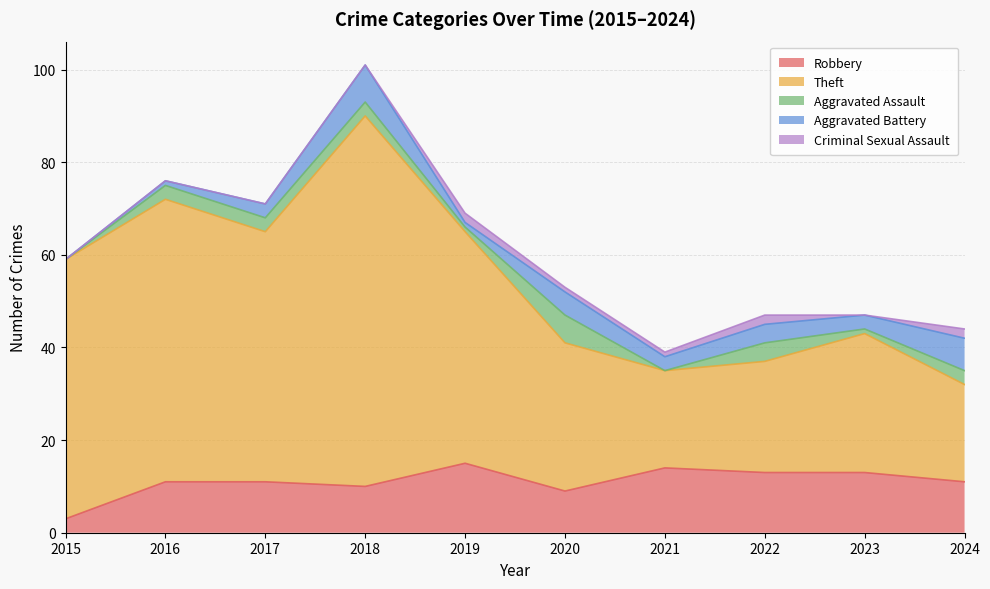

At which category is the sum across all series the highest?

2018